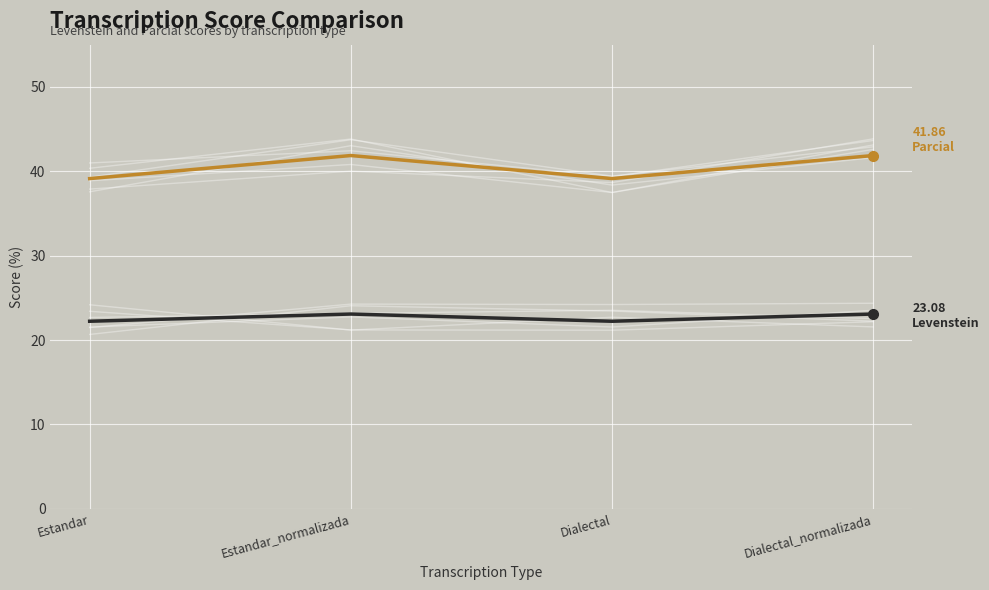

At which label is Parcial closest to 40?

Estandar